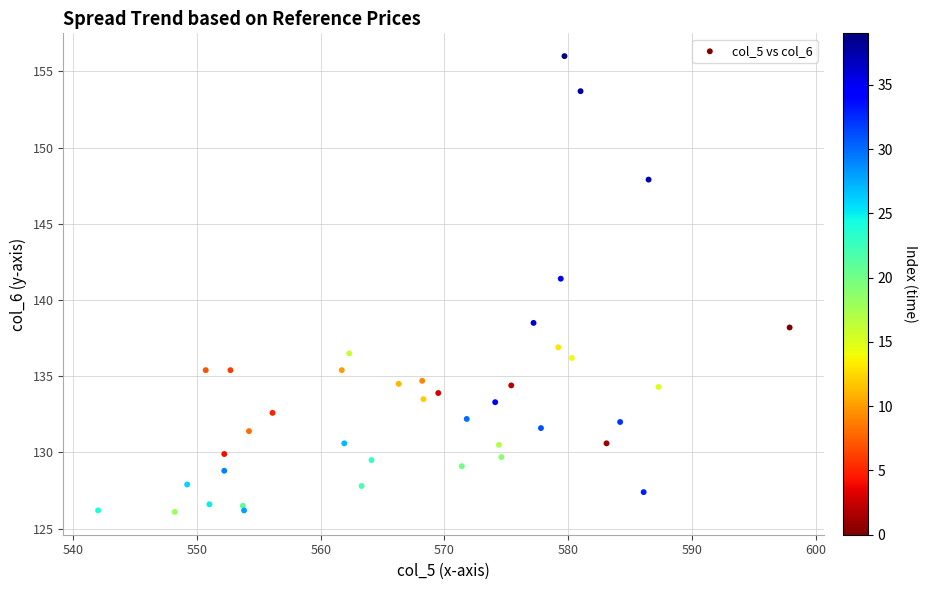

What Y value in the scatter plot is closest to 141?

141.4